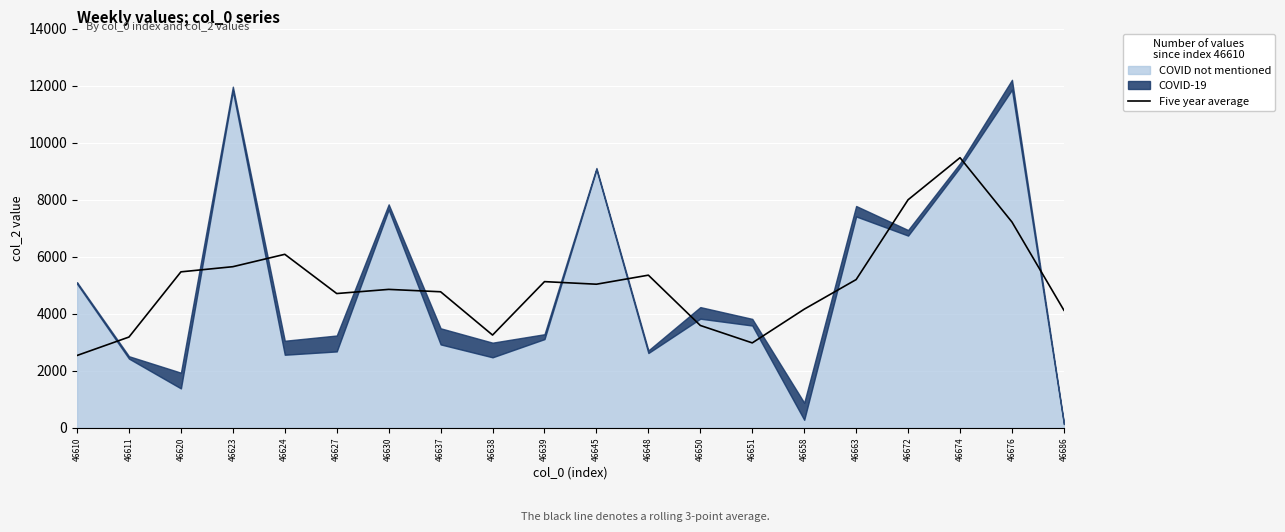

What is the approximate value at 46658?

4163.2